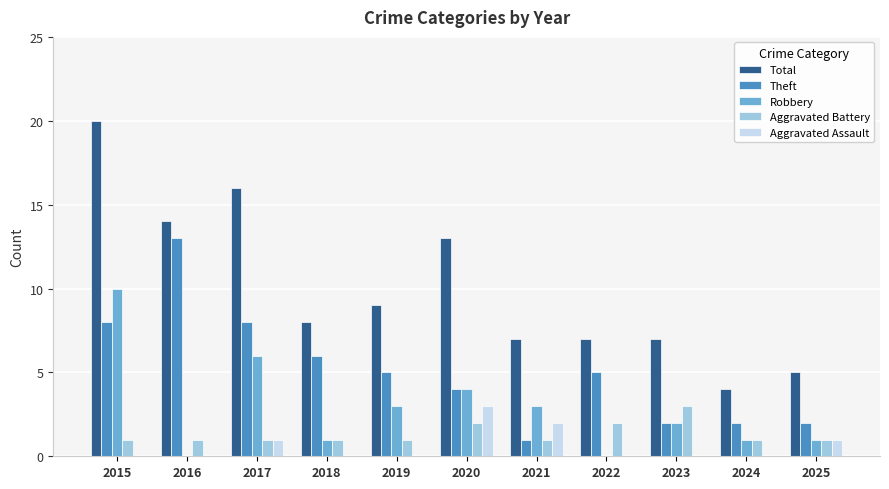

Between 2020 and 2023, which series saw the biggest shift?

Total